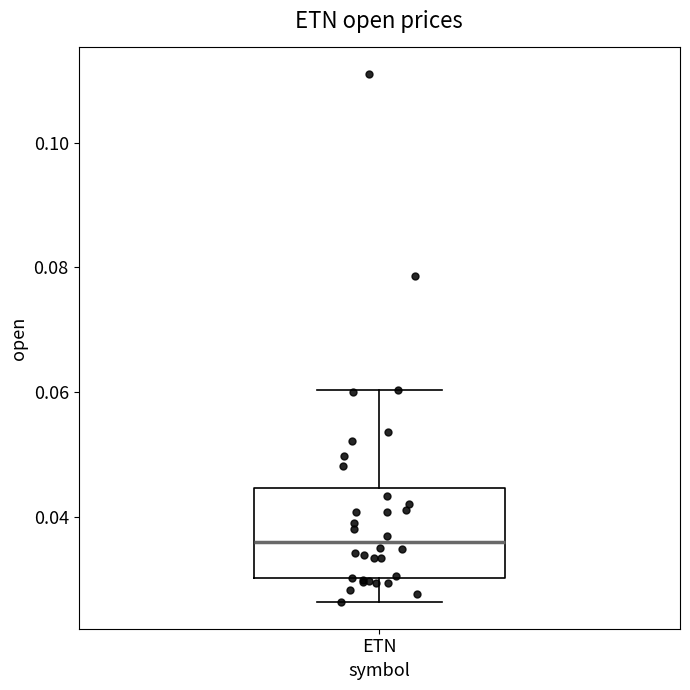

Read this box plot against the y-axis: the position of the median line, the range covered by the box, and the ends of both whiskers. The values are not printed on the chart, so give them approximately, as read against the axis.

median 0.036, box 0.030 to 0.044, whiskers 0.026 to 0.060